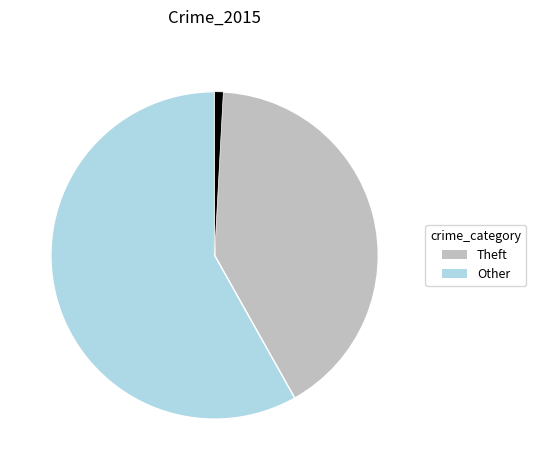

Is there any slice that represents more than half of the pie?

Yes